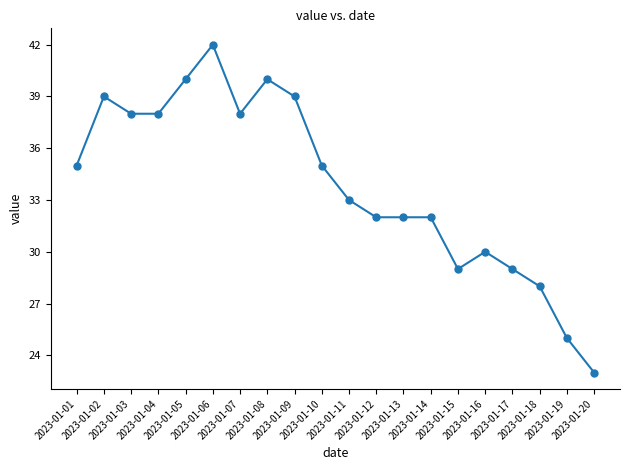

How many data points are less than 35?

10